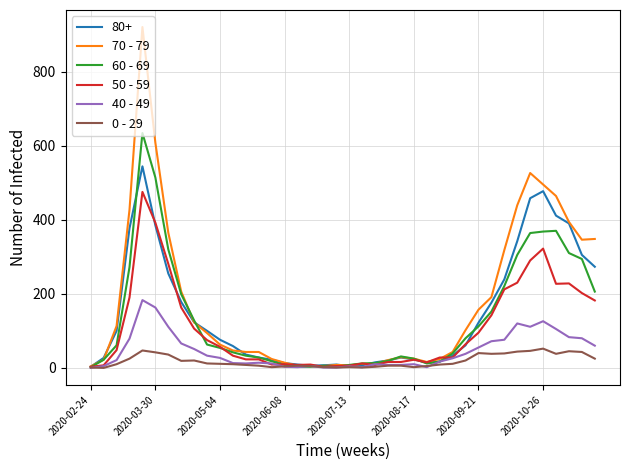

In 50 - 59, how many points are lower than both neighbors (excluding endpoints)?

6